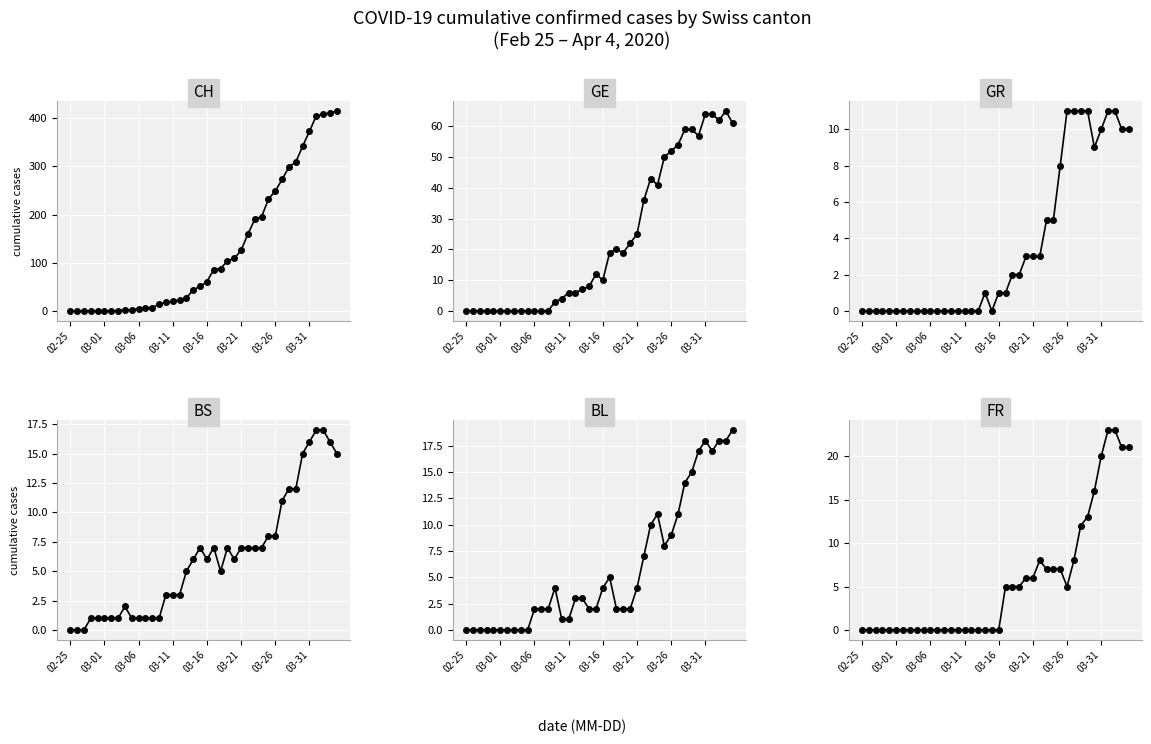

Reading left to right, transcribe all the data shown in this chart.

CH: 0	0	0	0	0	0	0	1	3	2	5	7	7	14	18	20	23	27	44	51	61	86	88	104	109	126	160	190	196	232	249	273	299	309	342	373	405	408	411	415
GE: 0	0	0	0	0	0	0	0	0	0	0	0	0	3	4	6	6	7	8	12	10	19	20	19	22	25	36	43	41	50	52	54	59	59	57	64	64	62	65	61
GR: 0	0	0	0	0	0	0	0	0	0	0	0	0	0	0	0	0	0	1	0	1	1	2	2	3	3	3	5	5	8	11	11	11	11	9	10	11	11	10	10
BS: 0	0	0	1	1	1	1	1	2	1	1	1	1	1	3	3	3	5	6	7	6	7	5	7	6	7	7	7	7	8	8	11	12	12	15	16	17	17	16	15
BL: 0	0	0	0	0	0	0	0	0	0	2	2	2	4	1	1	3	3	2	2	4	5	2	2	2	4	7	10	11	8	9	11	14	15	17	18	17	18	18	19
FR: 0	0	0	0	0	0	0	0	0	0	0	0	0	0	0	0	0	0	0	0	0	5	5	5	6	6	8	7	7	7	5	8	12	13	16	20	23	23	21	21